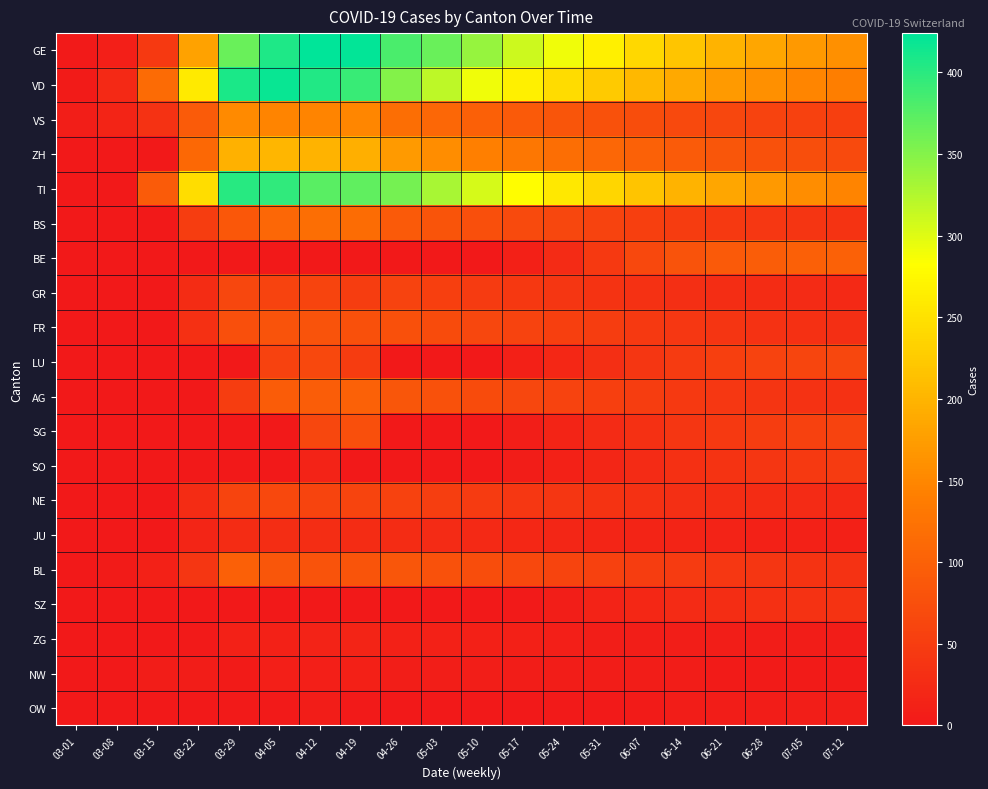

Which has a higher value, 05-10 or 07-12?

05-10